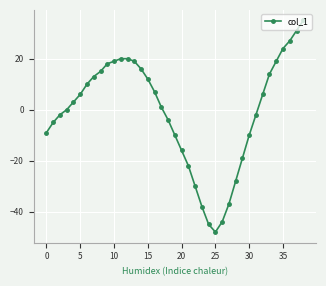

What is the greatest value displayed?

35